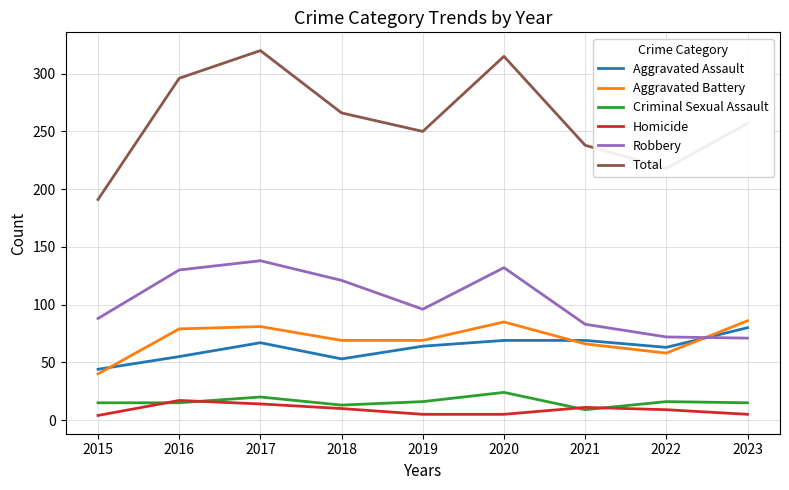

Rank the series at 2020 from highest to lowest value.

Total, Robbery, Aggravated Battery, Aggravated Assault, Criminal Sexual Assault, Homicide